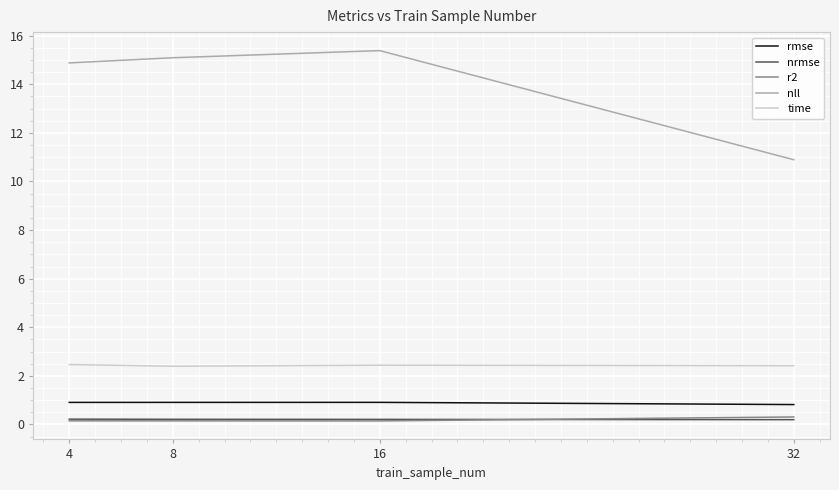

What is the lowest value of the rmse series?

0.8